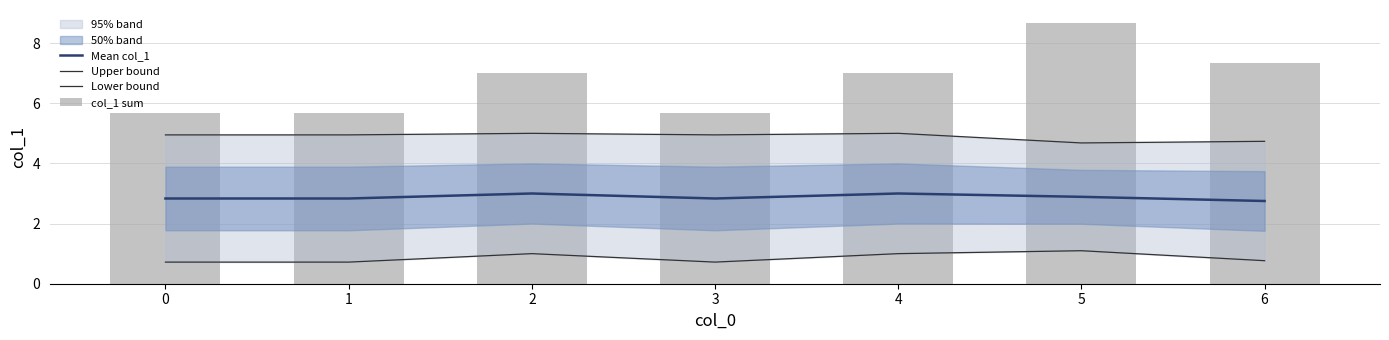

What is the minimum value shown in the chart?

0.7